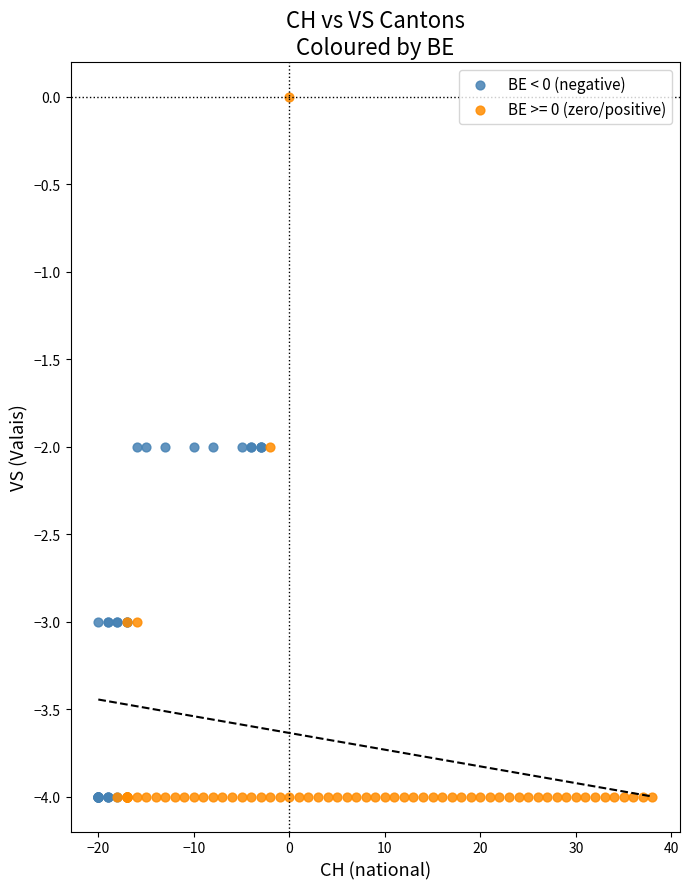

Which series has the largest Y range (max minus min)?

BE >= 0 (zero/positive)